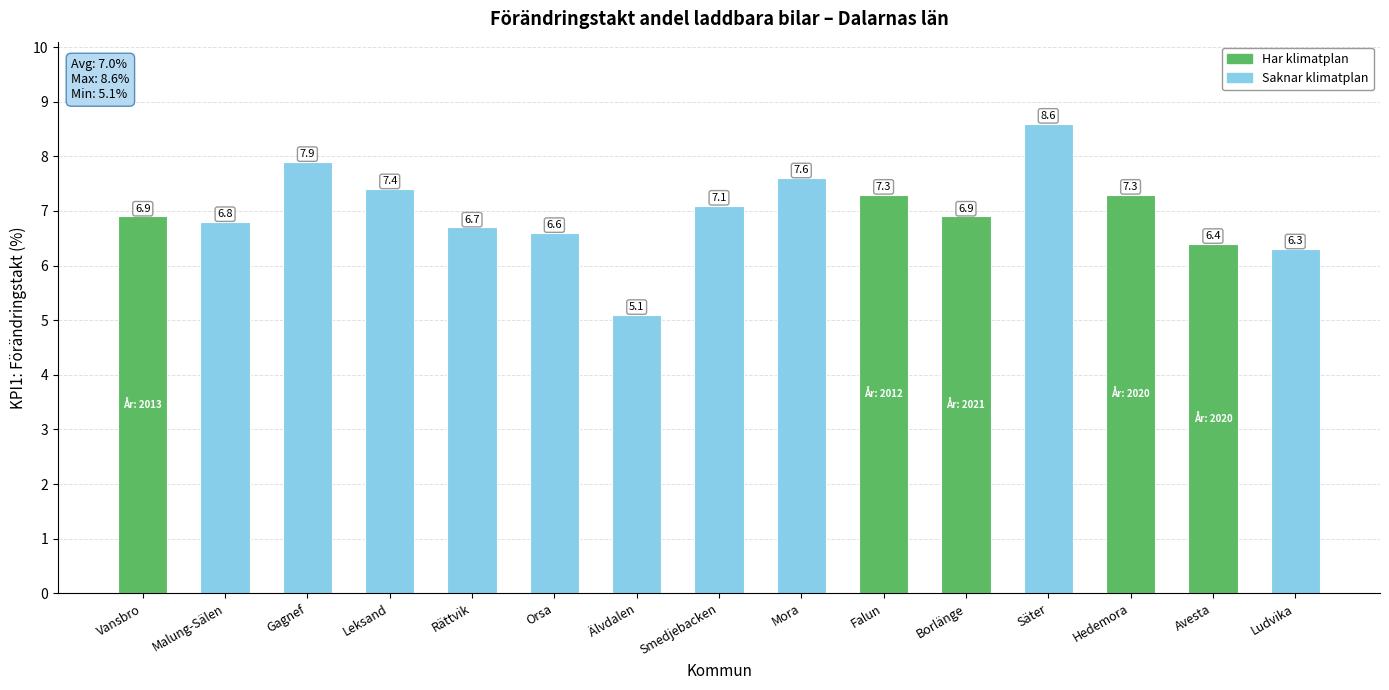

What is the ratio of the value at Gagnef to the value at Malung-Sälen?

1.2